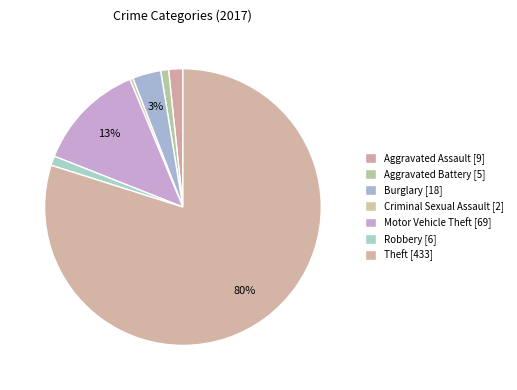

Combined, do Burglary and Theft account for over 50%?

Yes